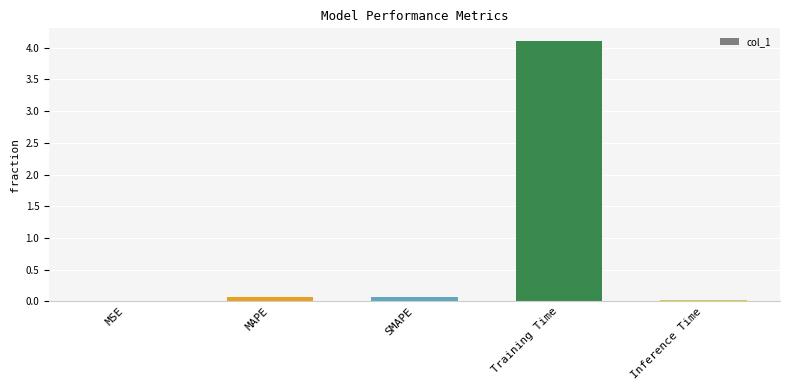

What is the sum of all values?

4.3